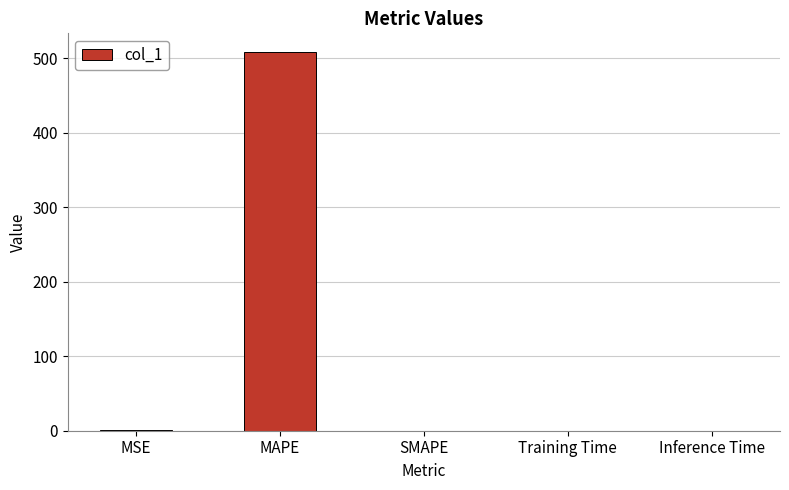

At which category does the chart reach its peak across all series?

MAPE